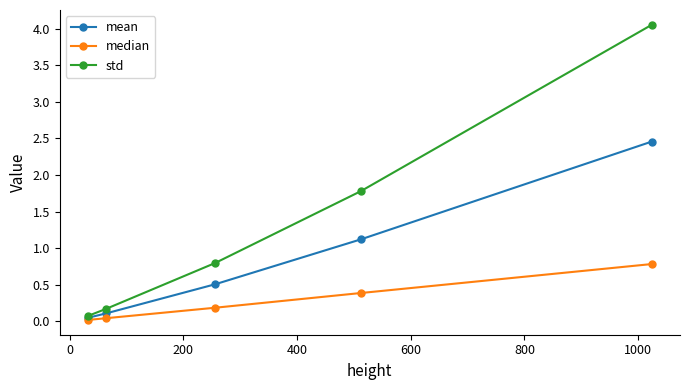

True or false: std and median intersect in this chart.

False